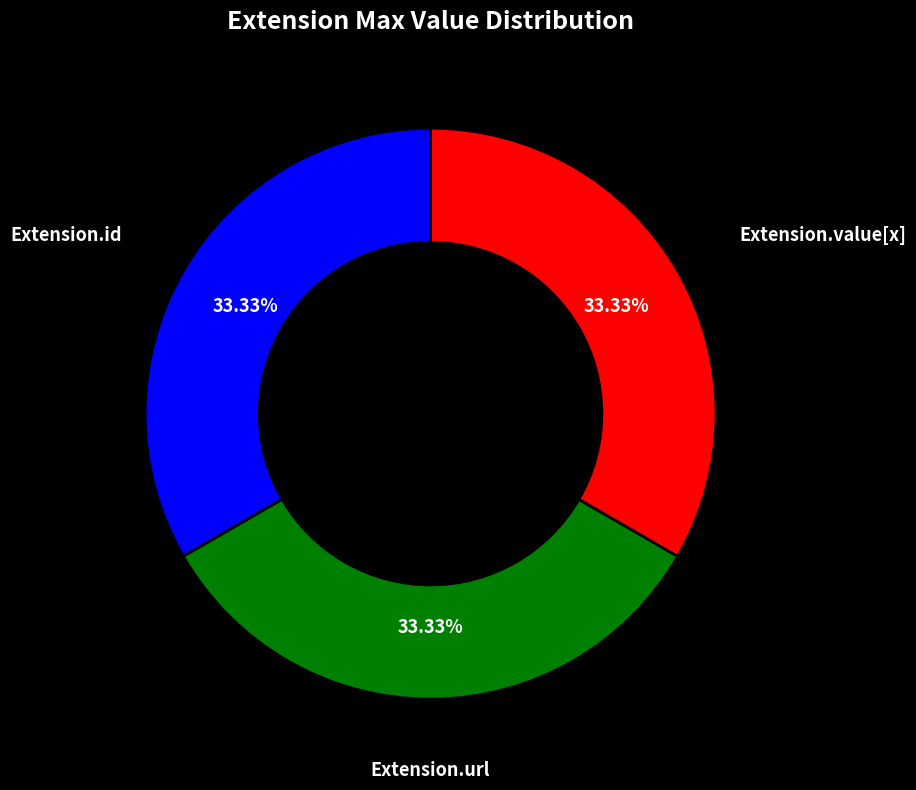

Is there a majority slice in this chart?

No